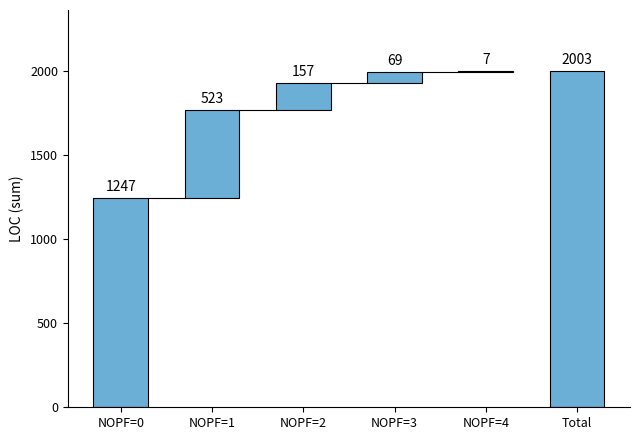

Reading left to right, what are all the values shown in this chart?

1247	523	157	69	7	2003